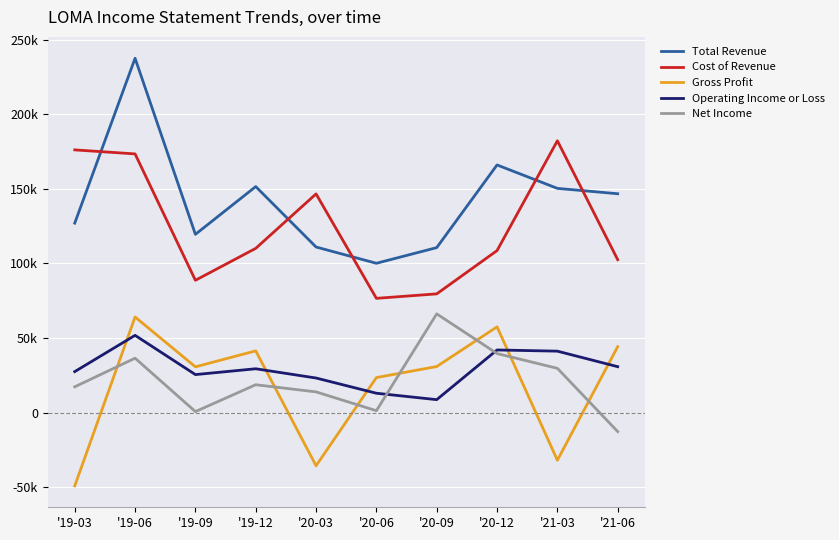

What are all the series names shown in the legend?

Total Revenue, Cost of Revenue, Gross Profit, Operating Income or Loss, Net Income